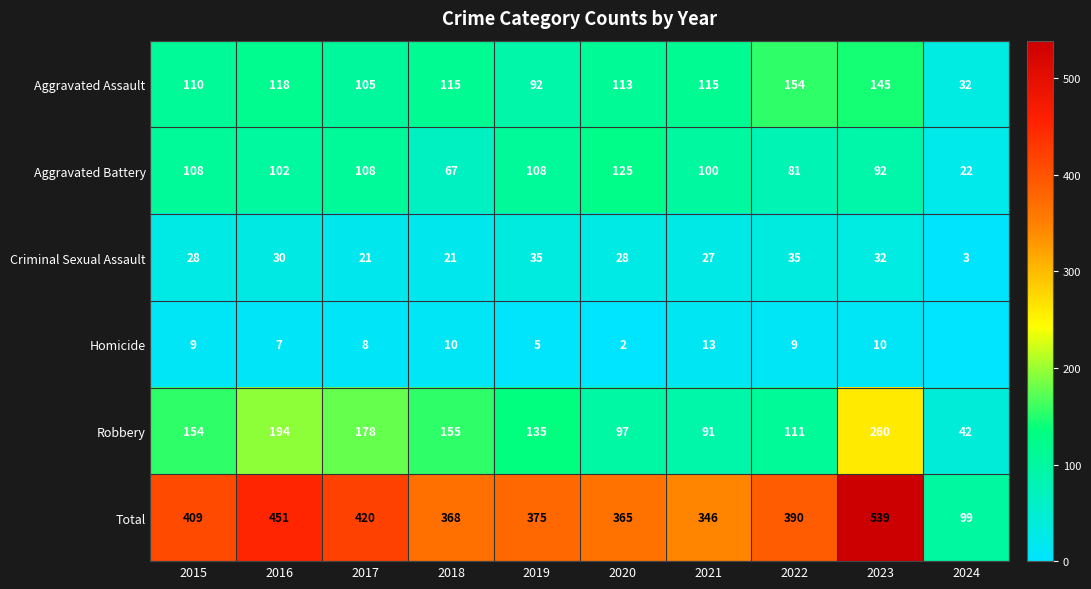

What is the sum of all Aggravated Assault values?

1099